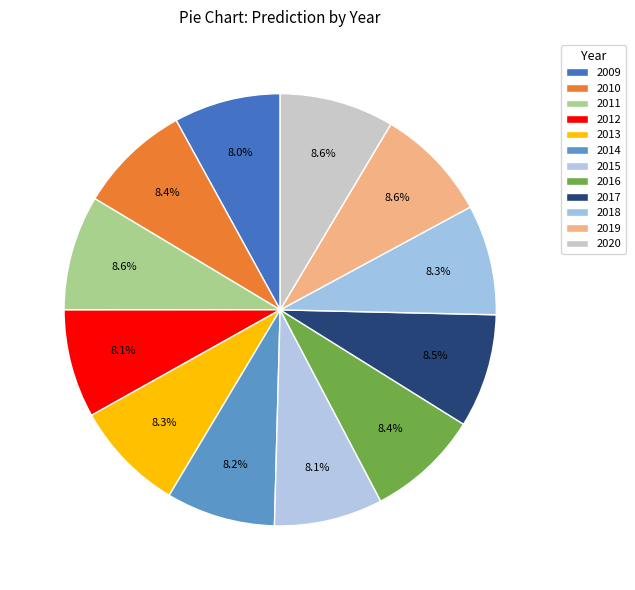

Does 2014 account for over 50% of the chart?

No